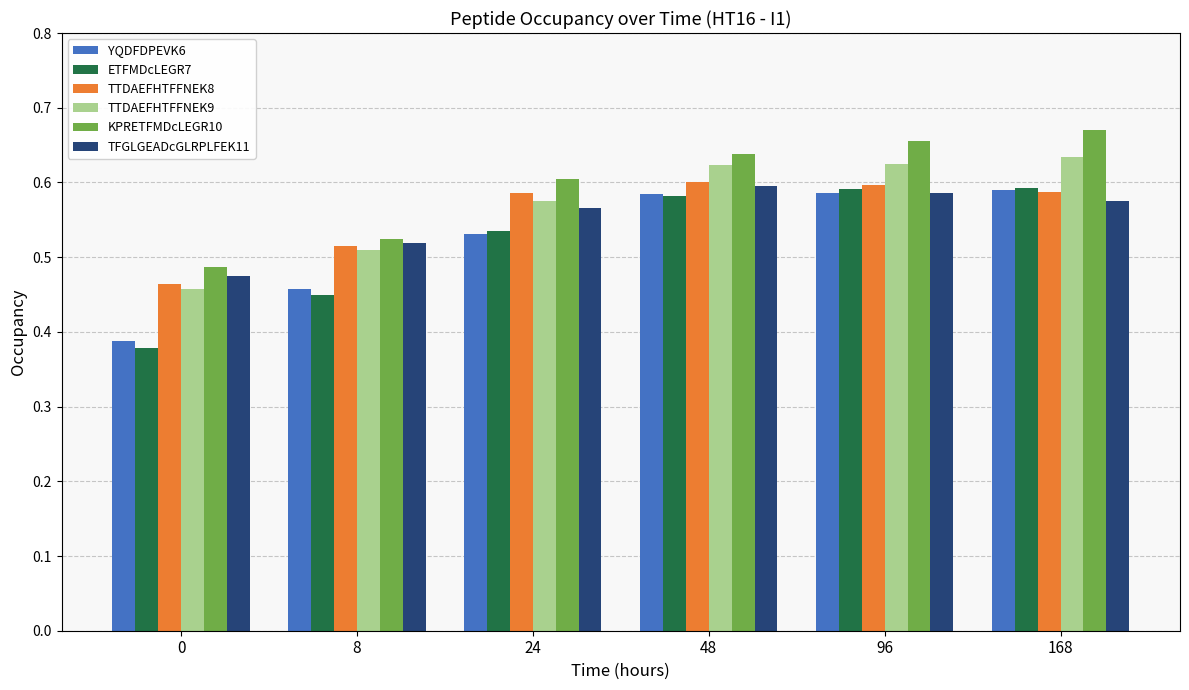

Which series has the widest spread of values?

ETFMDcLEGR7